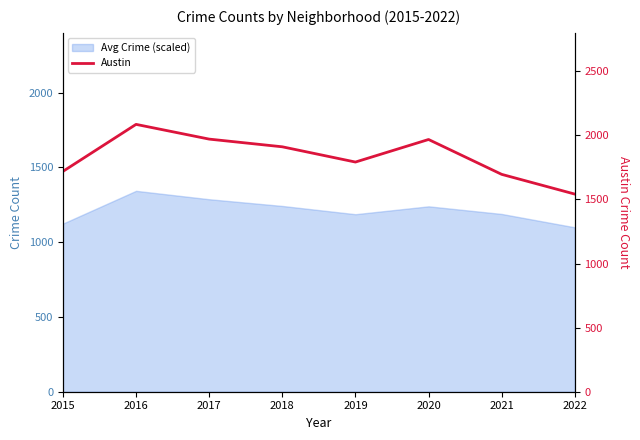

List the labels in order of value, largest first.

2016, 2017, 2020, 2018, 2019, 2015, 2021, 2022